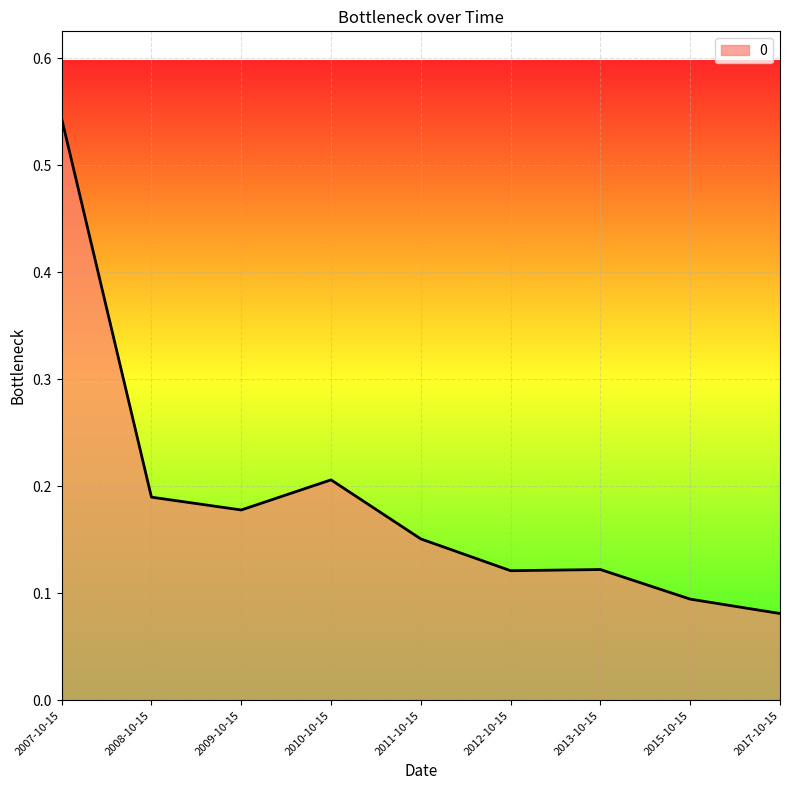

The value at 2011-10-15 is 0.1. True or false?

False